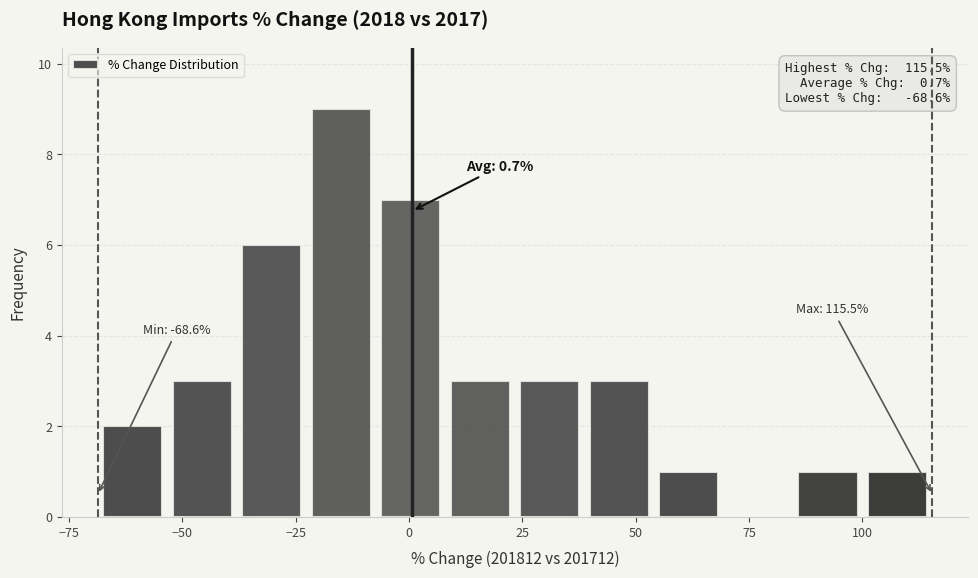

Around what value on the x-axis is the tallest bar? Give the approximate position of its centre, as read against the axis.

-15